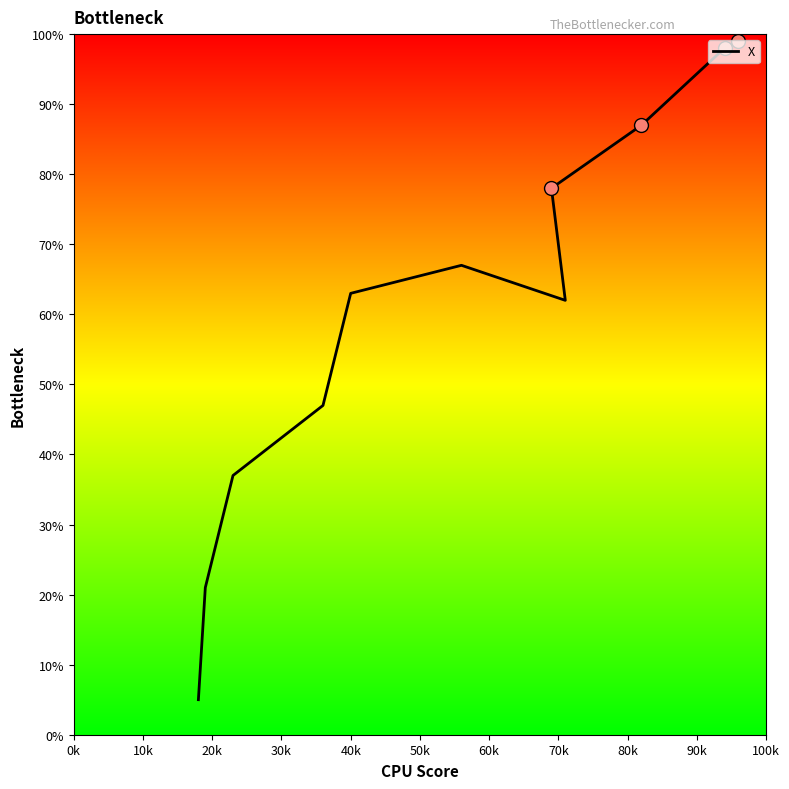

Is this an area chart (filled region under the line)?

No